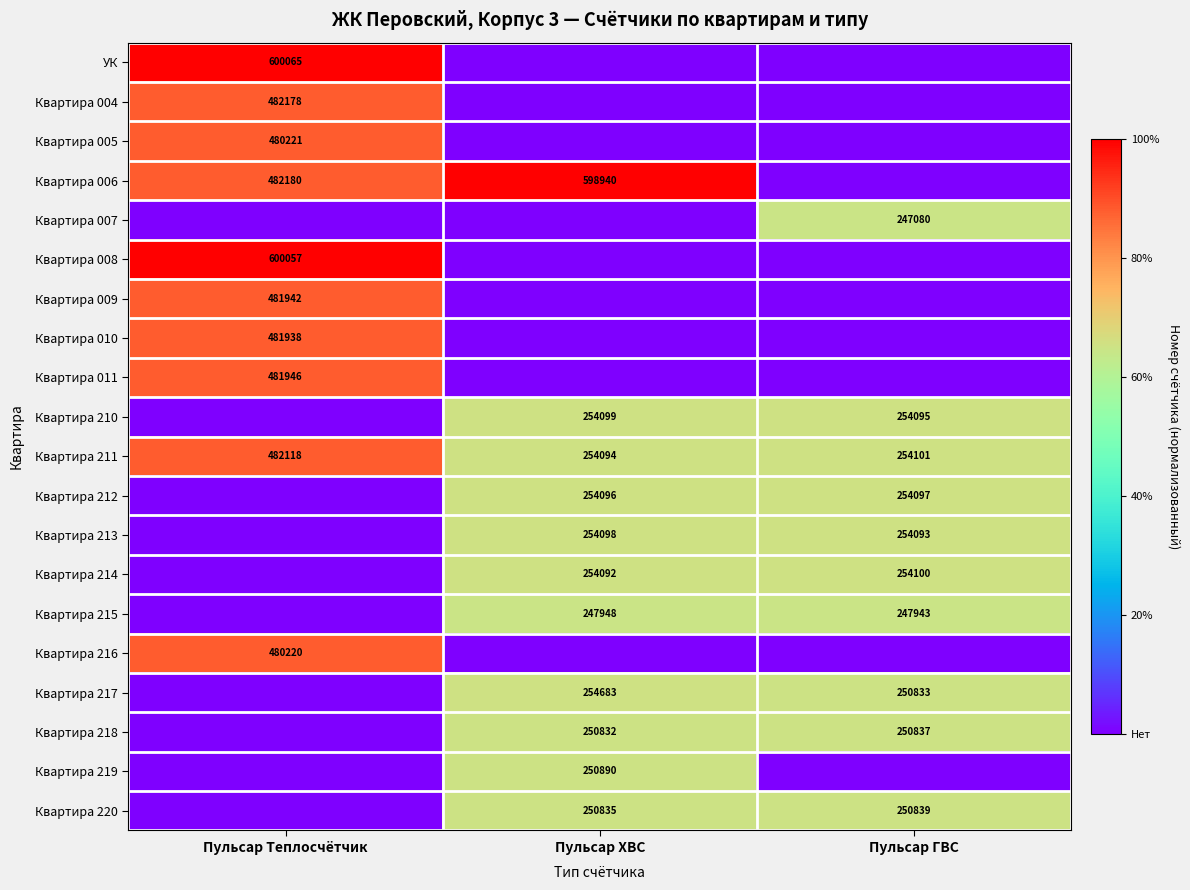

The value of Квартира 210 at Пульсар ГВС is 254095. True or false?

True